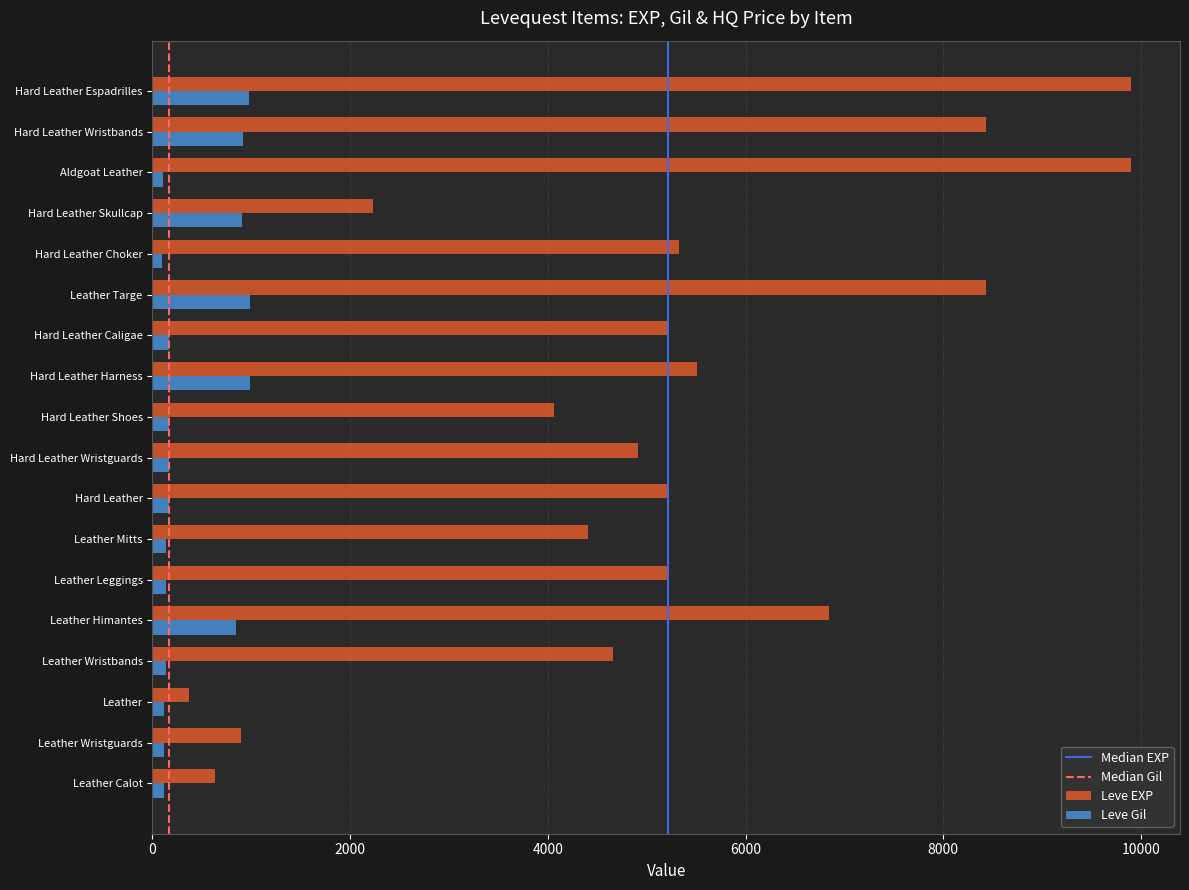

True or false: Leve Gil has a value of 1396 at Hard Leather Skullcap.

False